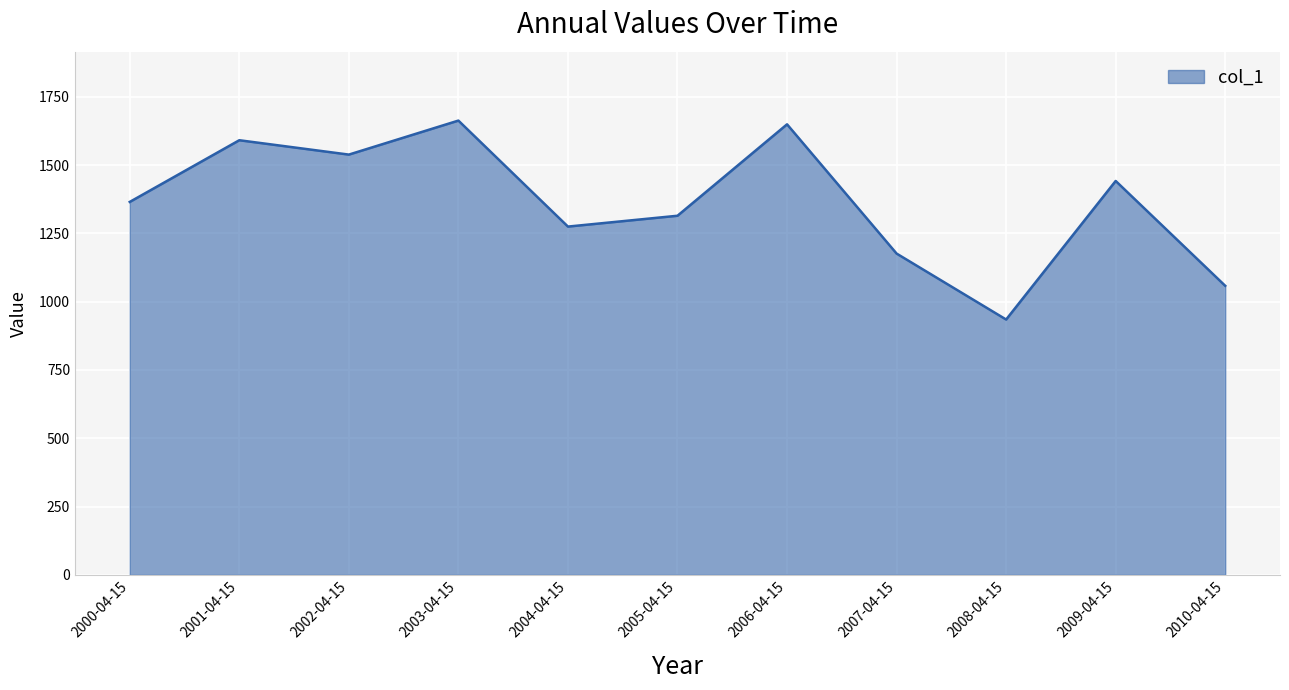

What is the ratio of the value at 2000-04-15 to the value at 2010-04-15?

1.3